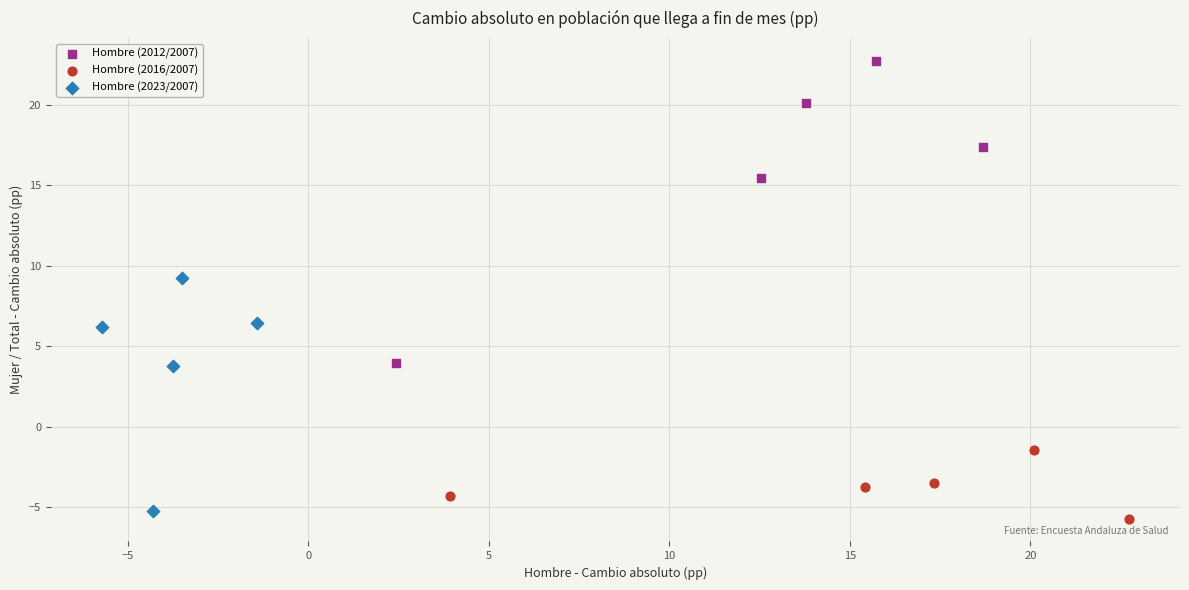

Which series has the largest Y range (max minus min)?

Hombre (2012/2007)